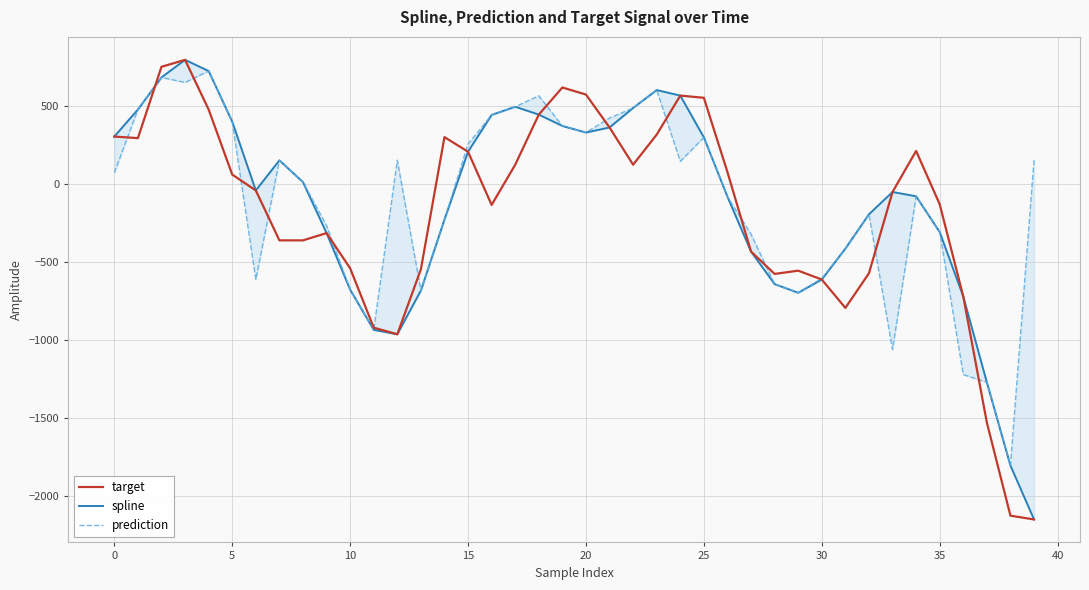

What are all the series names shown in the legend?

target, spline, prediction